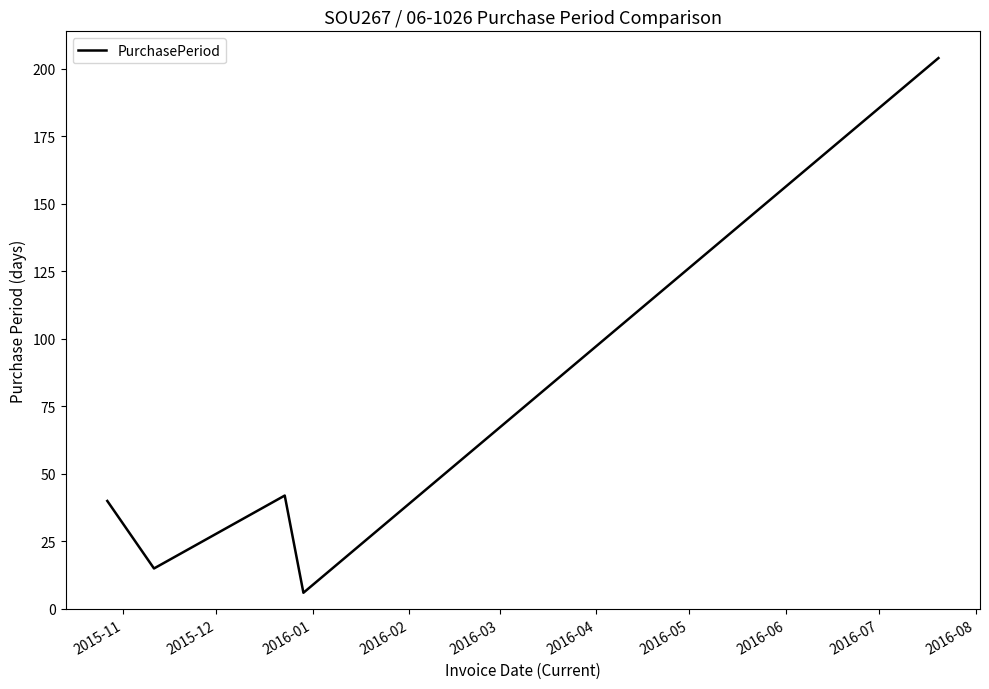

What is the sum of all values?

307